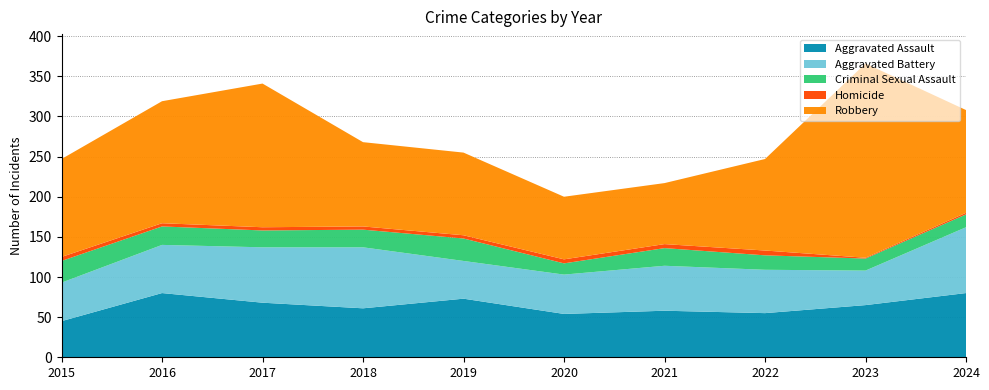

Reading left to right, what are all the values shown in this chart?

Aggravated Assault: 45	80	68	61	73	54	58	55	65	80
Aggravated Battery: 48	60	69	76	47	49	56	54	43	82
Criminal Sexual Assault: 27	23	21	22	28	14	22	18	15	16
Homicide: 5	4	4	4	4	5	5	6	1	2
Robbery: 122	152	179	105	103	78	76	114	242	128